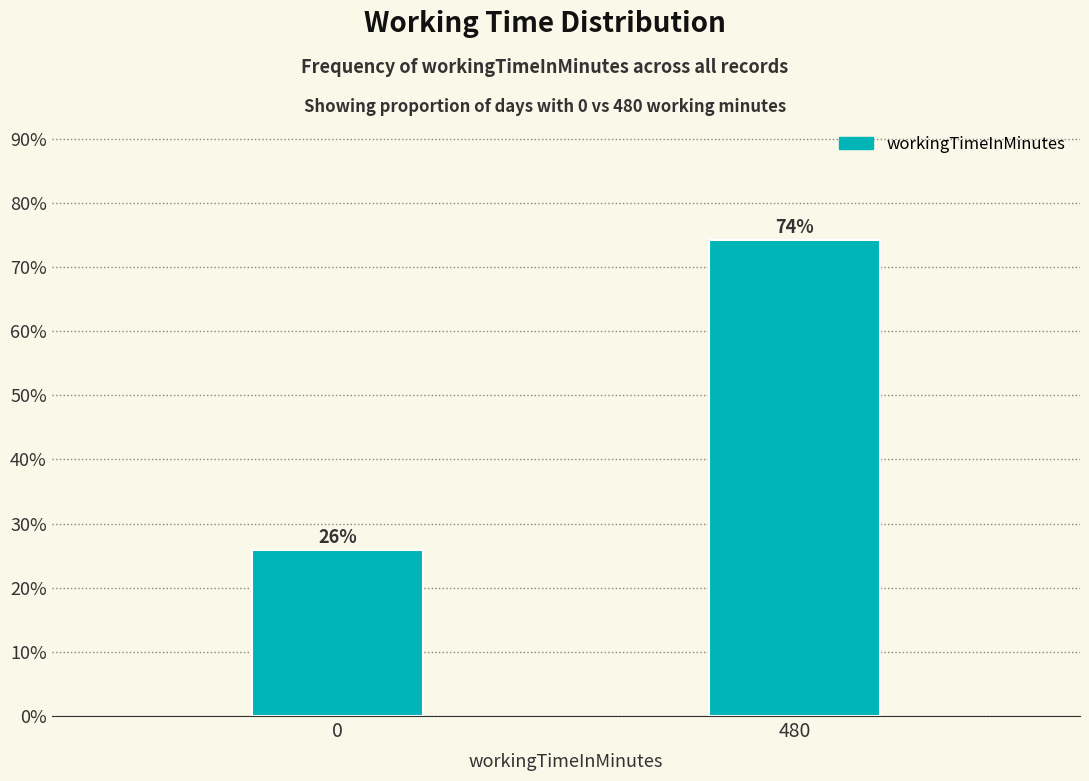

What is the value of the 2nd bar from the left?

74.2